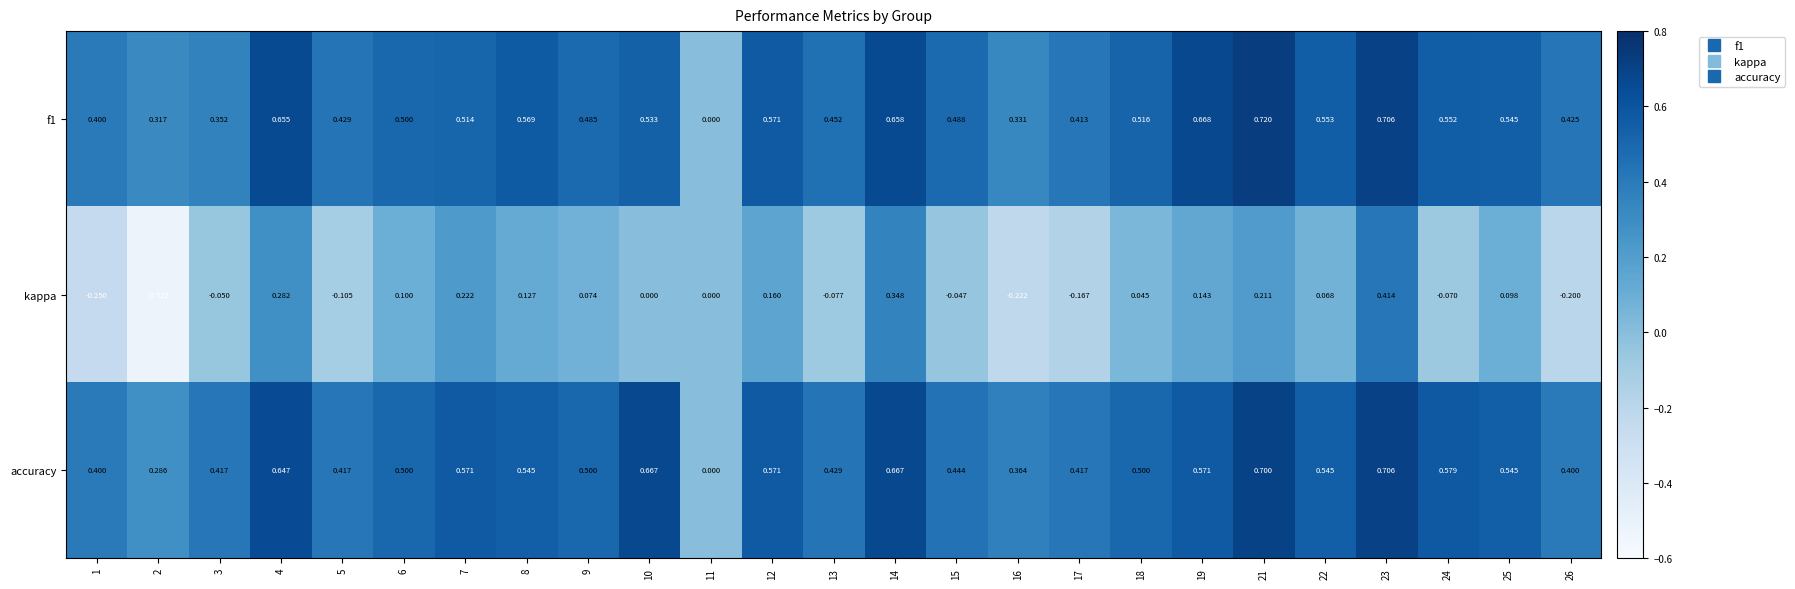

At 17, list the series in order from smallest to largest.

kappa, f1, accuracy